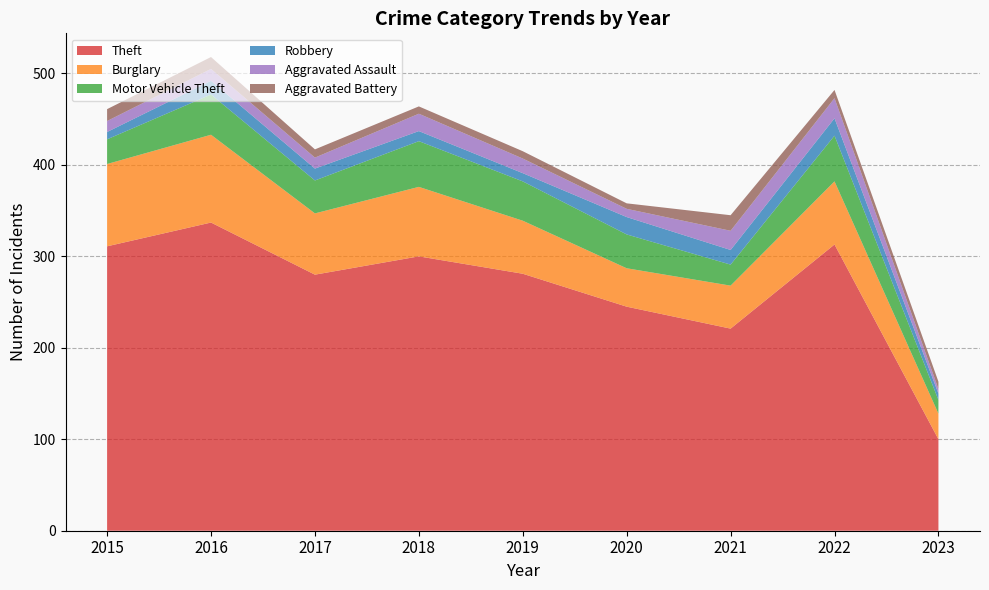

Reading left to right, extract all data points from this chart.

Theft: 311	337	280	300	281	245	221	313	100
Burglary: 90	96	67	76	58	42	47	69	28
Motor Vehicle Theft: 27	44	36	50	43	37	23	50	15
Robbery: 8	15	13	11	9	19	16	19	7
Aggravated Assault: 12	13	12	19	16	9	21	22	5
Aggravated Battery: 13	13	9	8	8	6	17	9	8